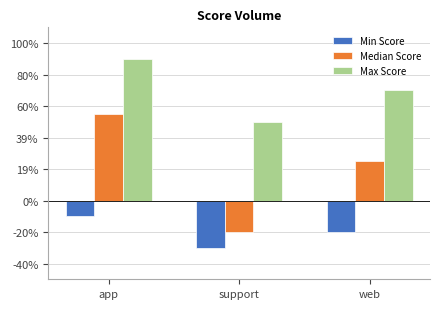

What is the sum of all Median Score values?

0.6